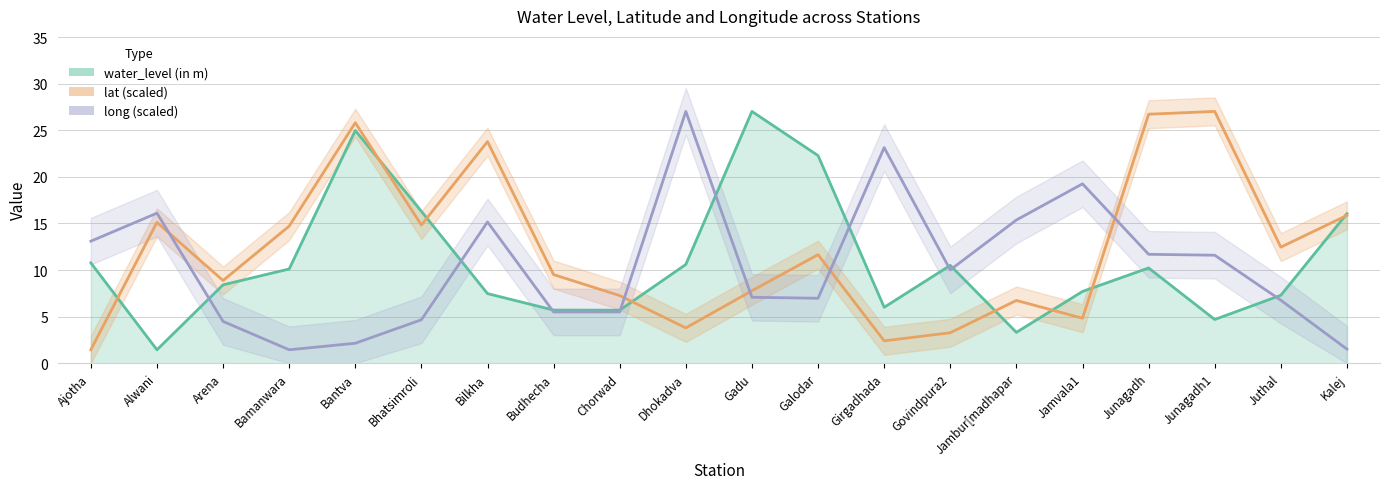

At which label does lat (scaled) first exceed 11?

Alwani